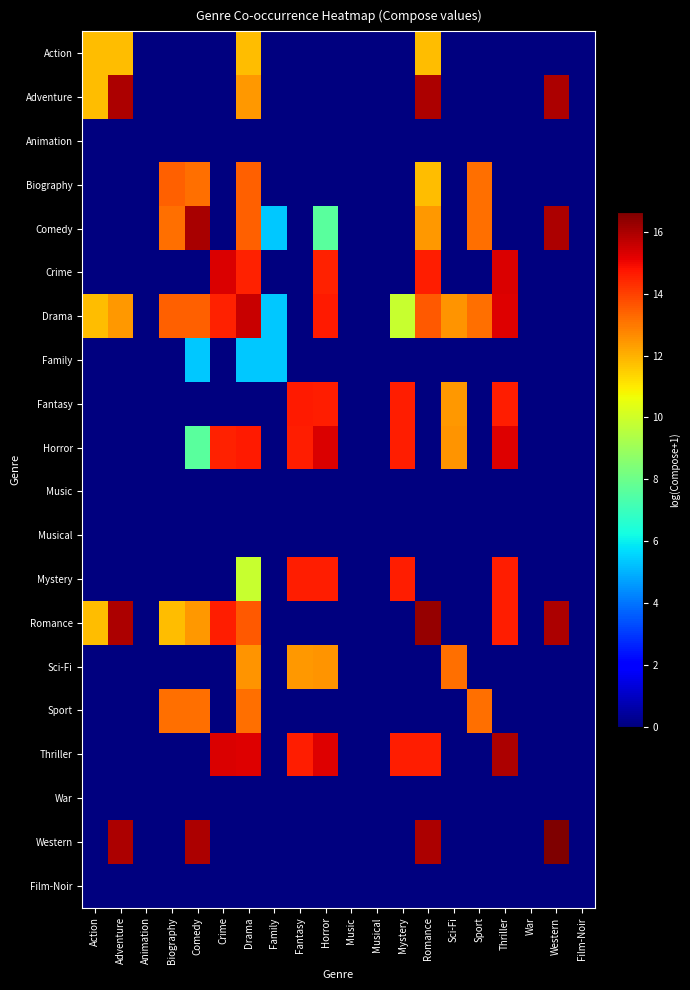

Reading left to right, transcribe all the data shown in this chart.

Action: Action=11.8	Adventure=11.8	Animation=0.0	Biography=0.0	Comedy=0.0	Crime=0.0	Drama=11.8	Family=0.0	Fantasy=0.0	Horror=0.0	Music=0.0	Musical=0.0	Mystery=0.0	Romance=11.8	Sci-Fi=0.0	Sport=0.0	Thriller=0.0	War=0.0	Western=0.0	Film-Noir=0.0
Adventure: Action=11.8	Adventure=16.0	Animation=0.0	Biography=0.0	Comedy=0.0	Crime=0.0	Drama=12.5	Family=0.0	Fantasy=0.0	Horror=0.0	Music=0.0	Musical=0.0	Mystery=0.0	Romance=16.0	Sci-Fi=0.0	Sport=0.0	Thriller=0.0	War=0.0	Western=16.0	Film-Noir=0.0
Animation: Action=0.0	Adventure=0.0	Animation=0.0	Biography=0.0	Comedy=0.0	Crime=0.0	Drama=0.0	Family=0.0	Fantasy=0.0	Horror=0.0	Music=0.0	Musical=0.0	Mystery=0.0	Romance=0.0	Sci-Fi=0.0	Sport=0.0	Thriller=0.0	War=0.0	Western=0.0	Film-Noir=0.0
Biography: Action=0.0	Adventure=0.0	Animation=0.0	Biography=13.4	Comedy=13.2	Crime=0.0	Drama=13.4	Family=0.0	Fantasy=0.0	Horror=0.0	Music=0.0	Musical=0.0	Mystery=0.0	Romance=11.8	Sci-Fi=0.0	Sport=13.2	Thriller=0.0	War=0.0	Western=0.0	Film-Noir=0.0
Comedy: Action=0.0	Adventure=0.0	Animation=0.0	Biography=13.2	Comedy=16.0	Crime=0.0	Drama=13.4	Family=5.3	Fantasy=0.0	Horror=7.7	Music=0.0	Musical=0.0	Mystery=0.0	Romance=12.5	Sci-Fi=0.0	Sport=13.2	Thriller=0.0	War=0.0	Western=15.9	Film-Noir=0.0
Crime: Action=0.0	Adventure=0.0	Animation=0.0	Biography=0.0	Comedy=0.0	Crime=15.3	Drama=14.6	Family=0.0	Fantasy=0.0	Horror=14.6	Music=0.0	Musical=0.0	Mystery=0.0	Romance=14.6	Sci-Fi=0.0	Sport=0.0	Thriller=15.3	War=0.0	Western=0.0	Film-Noir=0.0
Drama: Action=11.8	Adventure=12.5	Animation=0.0	Biography=13.4	Comedy=13.4	Crime=14.6	Drama=15.6	Family=5.3	Fantasy=0.0	Horror=14.7	Music=0.0	Musical=0.0	Mystery=9.8	Romance=13.6	Sci-Fi=12.5	Sport=13.2	Thriller=15.2	War=0.0	Western=0.0	Film-Noir=0.0
Family: Action=0.0	Adventure=0.0	Animation=0.0	Biography=0.0	Comedy=5.3	Crime=0.0	Drama=5.3	Family=5.3	Fantasy=0.0	Horror=0.0	Music=0.0	Musical=0.0	Mystery=0.0	Romance=0.0	Sci-Fi=0.0	Sport=0.0	Thriller=0.0	War=0.0	Western=0.0	Film-Noir=0.0
Fantasy: Action=0.0	Adventure=0.0	Animation=0.0	Biography=0.0	Comedy=0.0	Crime=0.0	Drama=0.0	Family=0.0	Fantasy=14.7	Horror=14.6	Music=0.0	Musical=0.0	Mystery=14.6	Romance=0.0	Sci-Fi=12.5	Sport=0.0	Thriller=14.6	War=0.0	Western=0.0	Film-Noir=0.0
Horror: Action=0.0	Adventure=0.0	Animation=0.0	Biography=0.0	Comedy=7.7	Crime=14.6	Drama=14.7	Family=0.0	Fantasy=14.6	Horror=15.3	Music=0.0	Musical=0.0	Mystery=14.6	Romance=0.0	Sci-Fi=12.5	Sport=0.0	Thriller=15.3	War=0.0	Western=0.0	Film-Noir=0.0
Music: Action=0.0	Adventure=0.0	Animation=0.0	Biography=0.0	Comedy=0.0	Crime=0.0	Drama=0.0	Family=0.0	Fantasy=0.0	Horror=0.0	Music=0.0	Musical=0.0	Mystery=0.0	Romance=0.0	Sci-Fi=0.0	Sport=0.0	Thriller=0.0	War=0.0	Western=0.0	Film-Noir=0.0
Musical: Action=0.0	Adventure=0.0	Animation=0.0	Biography=0.0	Comedy=0.0	Crime=0.0	Drama=0.0	Family=0.0	Fantasy=0.0	Horror=0.0	Music=0.0	Musical=0.0	Mystery=0.0	Romance=0.0	Sci-Fi=0.0	Sport=0.0	Thriller=0.0	War=0.0	Western=0.0	Film-Noir=0.0
Mystery: Action=0.0	Adventure=0.0	Animation=0.0	Biography=0.0	Comedy=0.0	Crime=0.0	Drama=9.8	Family=0.0	Fantasy=14.6	Horror=14.6	Music=0.0	Musical=0.0	Mystery=14.6	Romance=0.0	Sci-Fi=0.0	Sport=0.0	Thriller=14.6	War=0.0	Western=0.0	Film-Noir=0.0
Romance: Action=11.8	Adventure=16.0	Animation=0.0	Biography=11.8	Comedy=12.5	Crime=14.6	Drama=13.6	Family=0.0	Fantasy=0.0	Horror=0.0	Music=0.0	Musical=0.0	Mystery=0.0	Romance=16.3	Sci-Fi=0.0	Sport=0.0	Thriller=14.6	War=0.0	Western=16.0	Film-Noir=0.0
Sci-Fi: Action=0.0	Adventure=0.0	Animation=0.0	Biography=0.0	Comedy=0.0	Crime=0.0	Drama=12.5	Family=0.0	Fantasy=12.5	Horror=12.5	Music=0.0	Musical=0.0	Mystery=0.0	Romance=0.0	Sci-Fi=13.2	Sport=0.0	Thriller=0.0	War=0.0	Western=0.0	Film-Noir=0.0
Sport: Action=0.0	Adventure=0.0	Animation=0.0	Biography=13.2	Comedy=13.2	Crime=0.0	Drama=13.2	Family=0.0	Fantasy=0.0	Horror=0.0	Music=0.0	Musical=0.0	Mystery=0.0	Romance=0.0	Sci-Fi=0.0	Sport=13.2	Thriller=0.0	War=0.0	Western=0.0	Film-Noir=0.0
Thriller: Action=0.0	Adventure=0.0	Animation=0.0	Biography=0.0	Comedy=0.0	Crime=15.3	Drama=15.2	Family=0.0	Fantasy=14.6	Horror=15.3	Music=0.0	Musical=0.0	Mystery=14.6	Romance=14.6	Sci-Fi=0.0	Sport=0.0	Thriller=16.0	War=0.0	Western=0.0	Film-Noir=0.0
War: Action=0.0	Adventure=0.0	Animation=0.0	Biography=0.0	Comedy=0.0	Crime=0.0	Drama=0.0	Family=0.0	Fantasy=0.0	Horror=0.0	Music=0.0	Musical=0.0	Mystery=0.0	Romance=0.0	Sci-Fi=0.0	Sport=0.0	Thriller=0.0	War=0.0	Western=0.0	Film-Noir=0.0
Western: Action=0.0	Adventure=16.0	Animation=0.0	Biography=0.0	Comedy=15.9	Crime=0.0	Drama=0.0	Family=0.0	Fantasy=0.0	Horror=0.0	Music=0.0	Musical=0.0	Mystery=0.0	Romance=16.0	Sci-Fi=0.0	Sport=0.0	Thriller=0.0	War=0.0	Western=16.6	Film-Noir=0.0
Film-Noir: Action=0.0	Adventure=0.0	Animation=0.0	Biography=0.0	Comedy=0.0	Crime=0.0	Drama=0.0	Family=0.0	Fantasy=0.0	Horror=0.0	Music=0.0	Musical=0.0	Mystery=0.0	Romance=0.0	Sci-Fi=0.0	Sport=0.0	Thriller=0.0	War=0.0	Western=0.0	Film-Noir=0.0